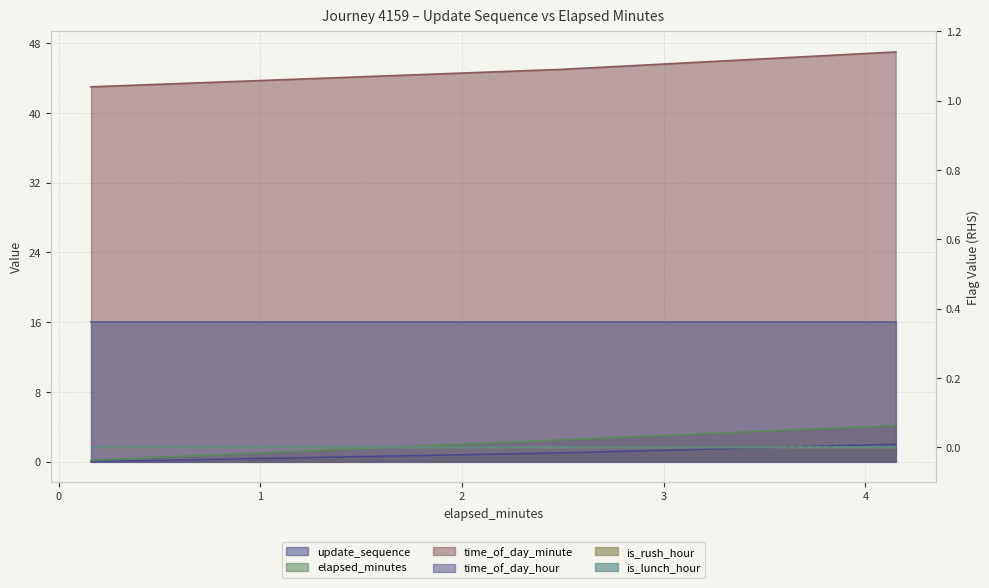

At which label is elapsed_minutes closest to 2?

2.49